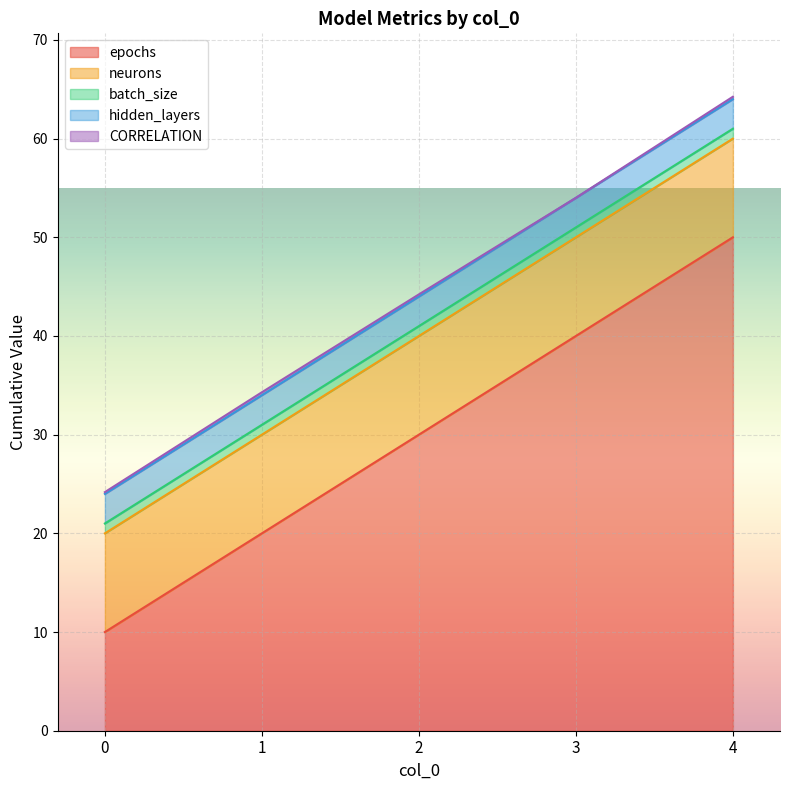

What is the difference between the highest and lowest values at 4?

49.8